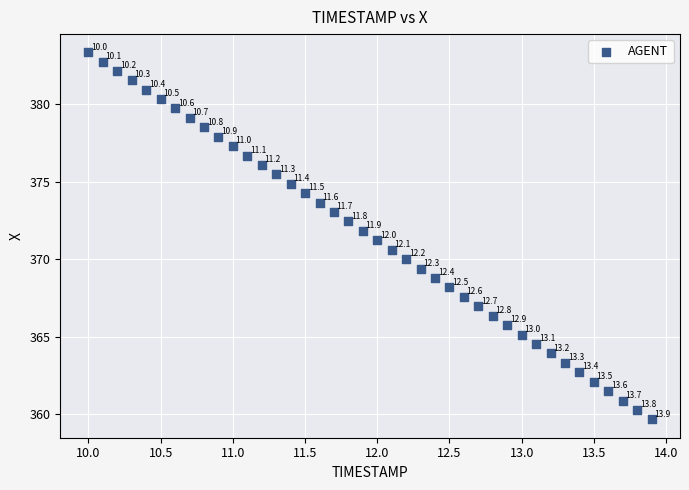

What is the range of Y values (max minus min)?

23.7